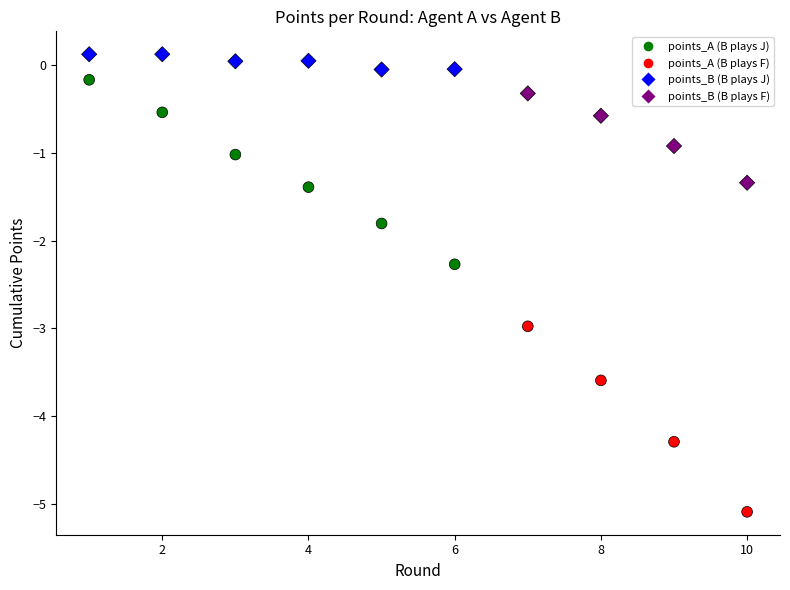

Across all series, what Y value is closest to -2?

-1.8